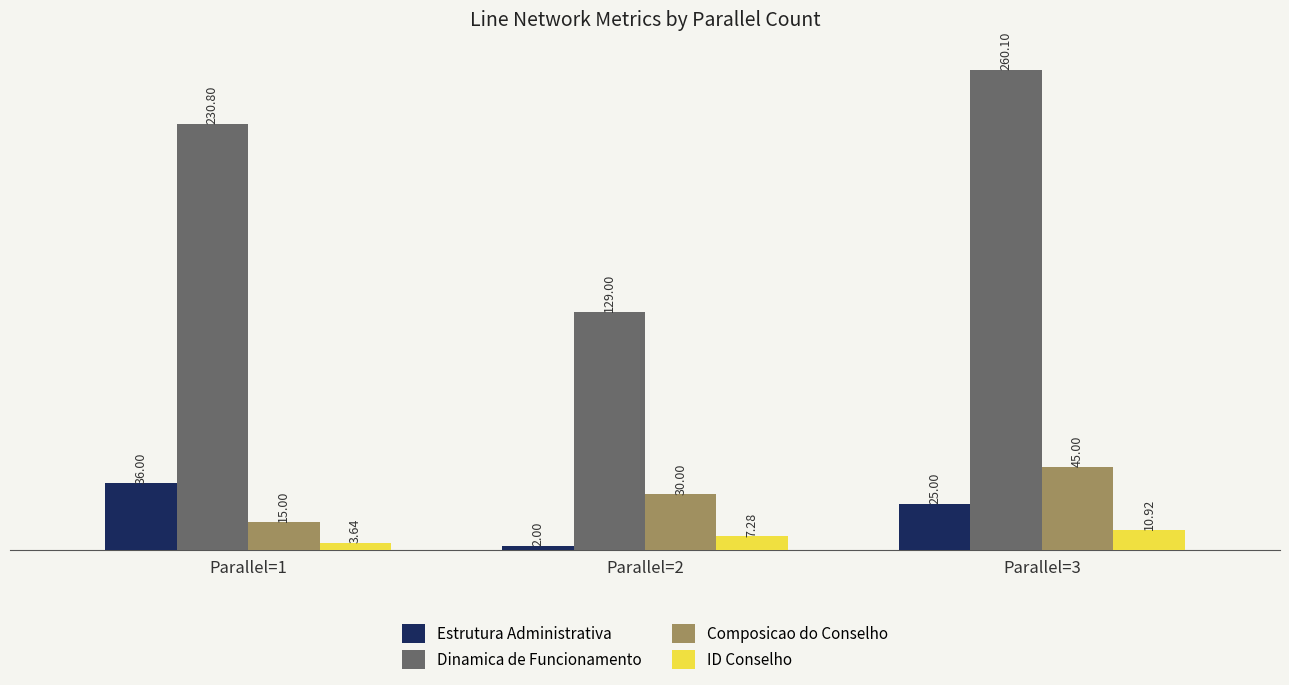

List the labels in order of Composicao do Conselho value, smallest first.

Parallel=1, Parallel=2, Parallel=3